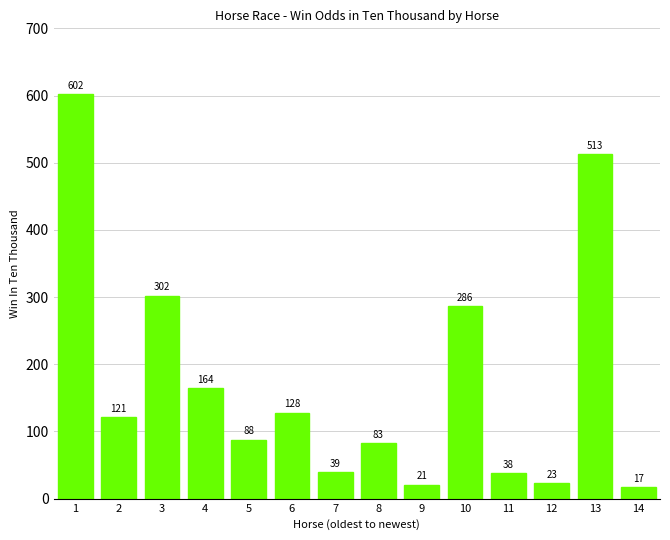

What is the difference between the maximum and minimum values?

585